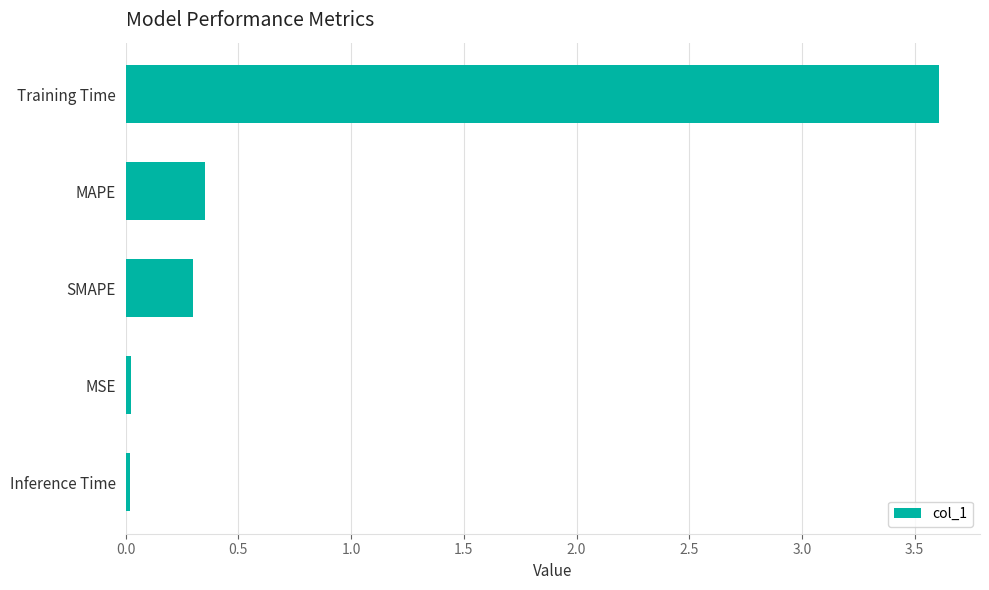

What is the difference between the maximum and minimum values?

3.6